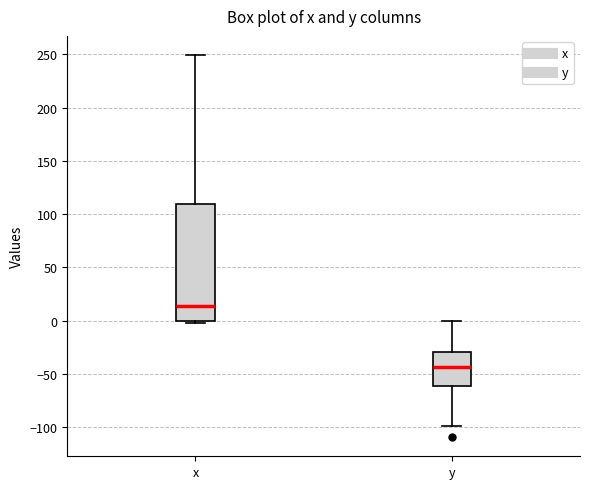

Reading left to right, read every box against the y-axis: the position of its median line, the range the box covers, and the ends of its whiskers. The values are not printed on the chart, so give them approximately, as read against the axis.

x: median 15, box 0 to 110, whiskers -5 to 250
y: median -45, box -60 to -30, whiskers -100 to 0